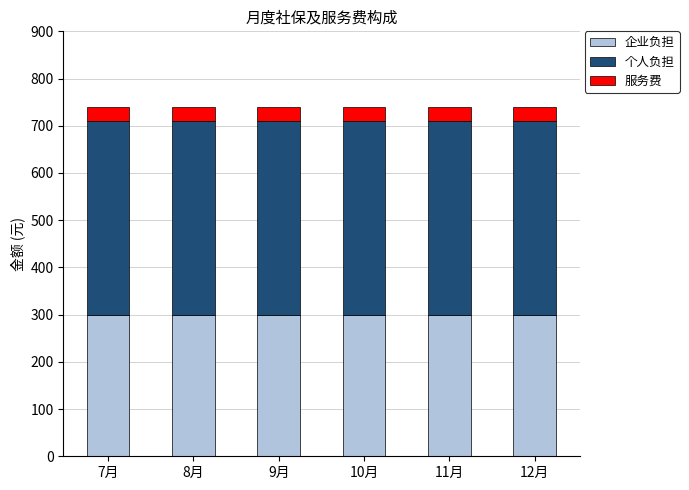

What is the highest value of the 企业负担 series?

300.1